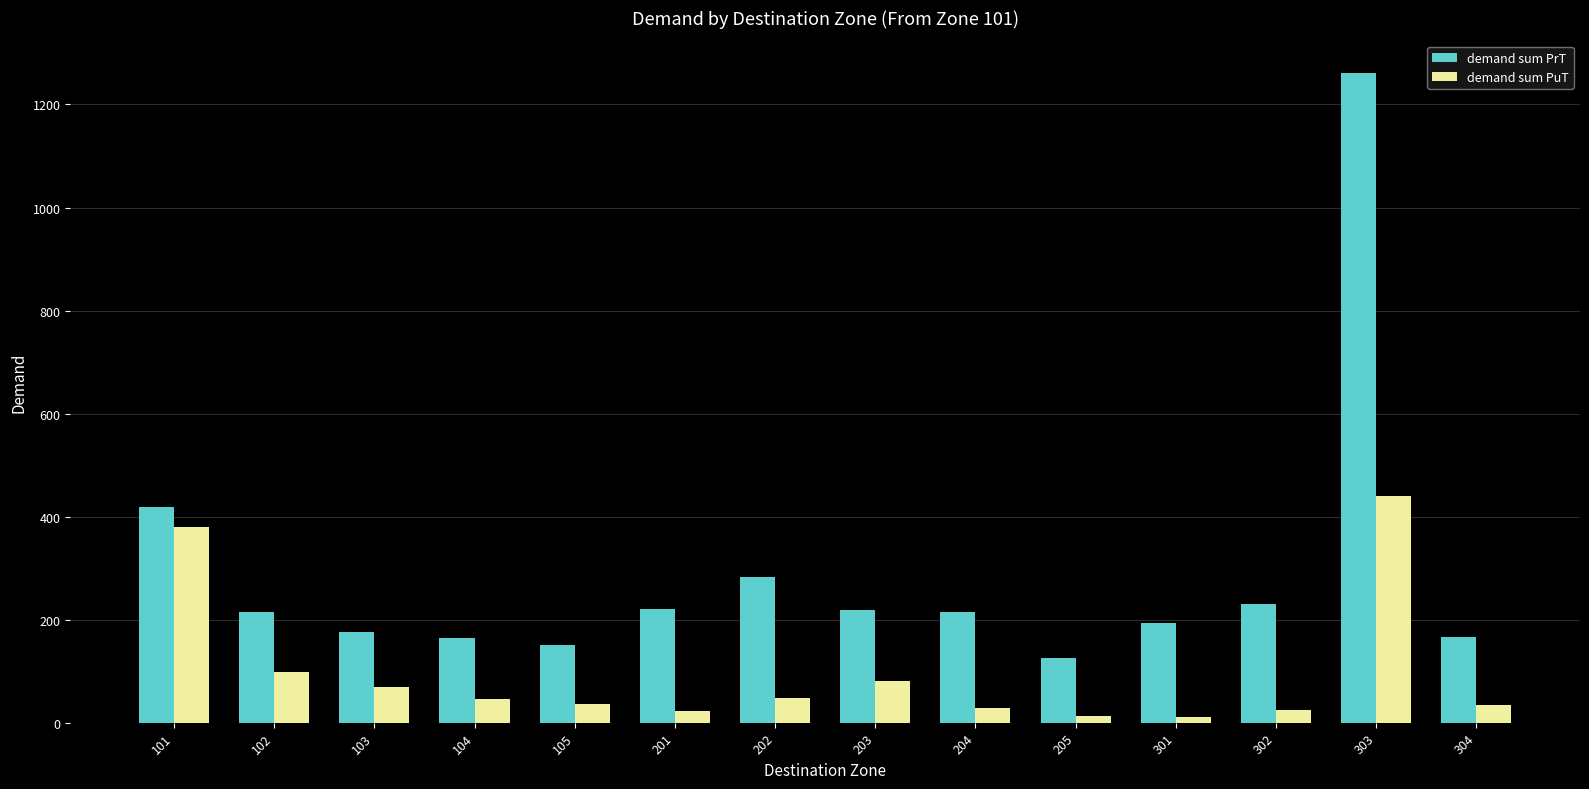

True or false: demand sum PrT has a value of 52.1 at 204.

False